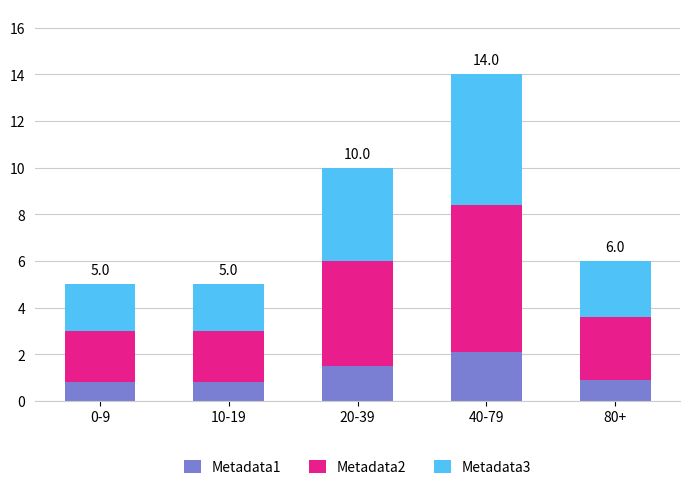

Which category has the highest value in the Metadata1 series?

40-79